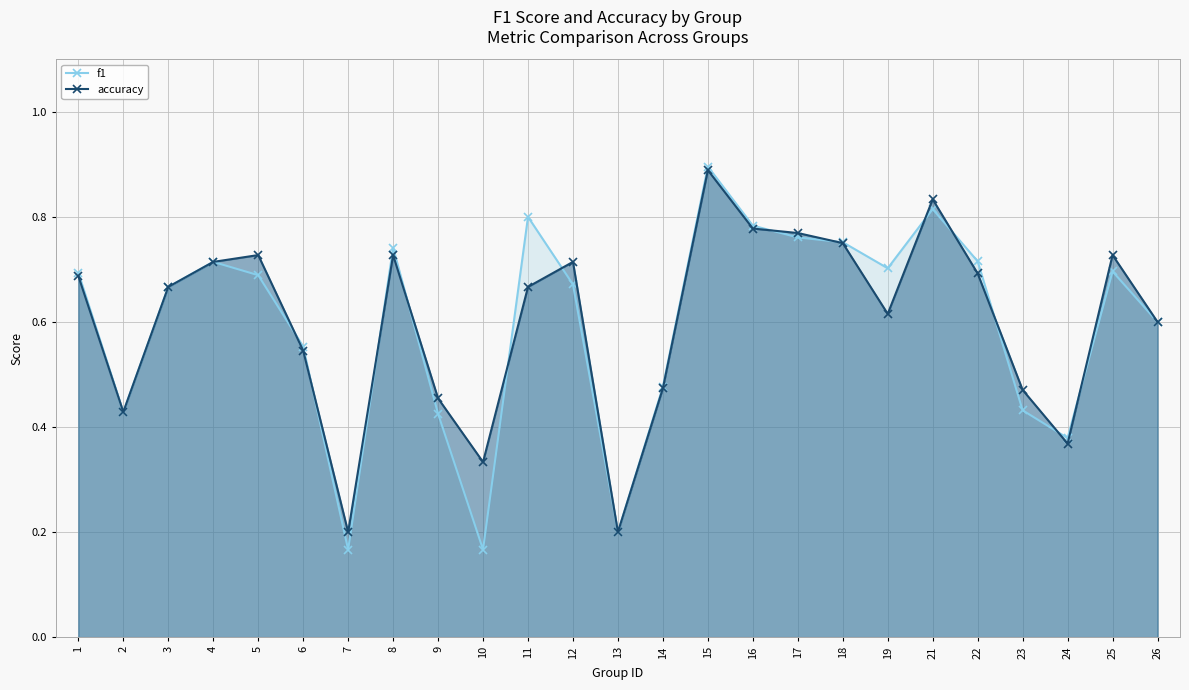

What is the highest value of the accuracy series?

0.9